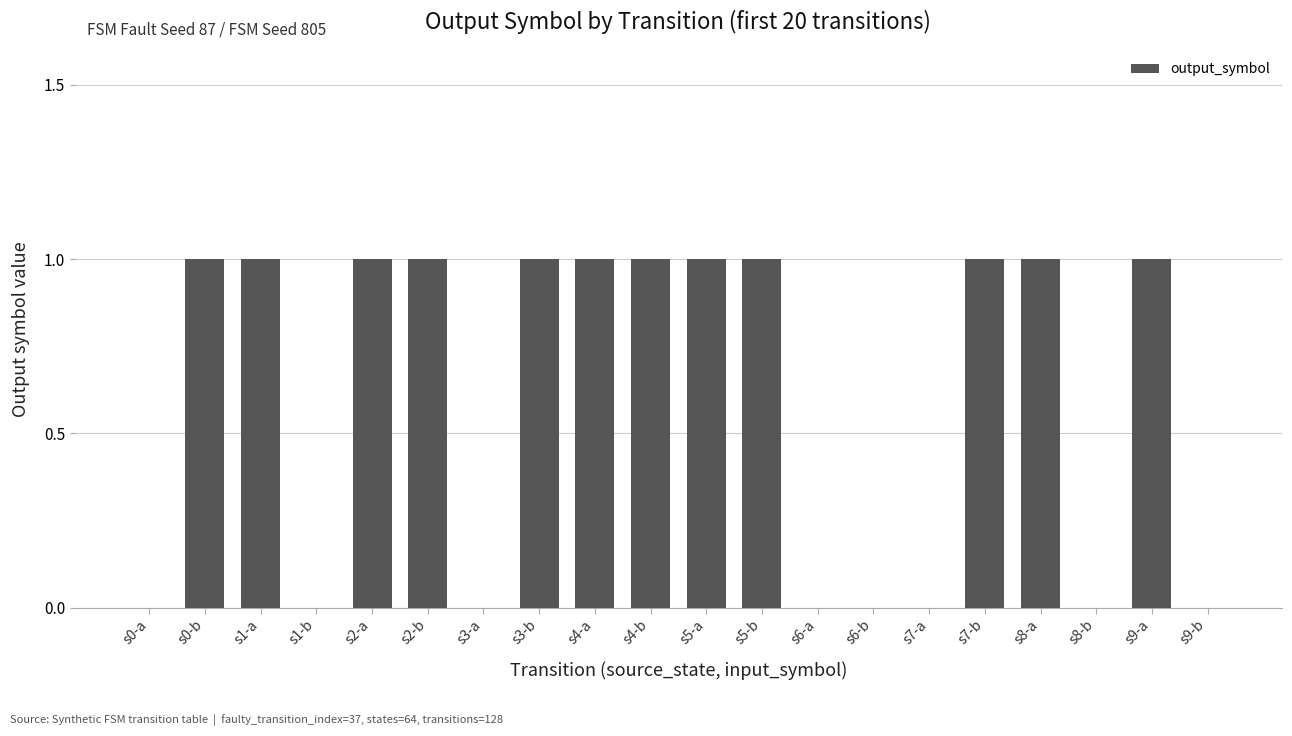

Is it true that the value at s1-a is 1?

True